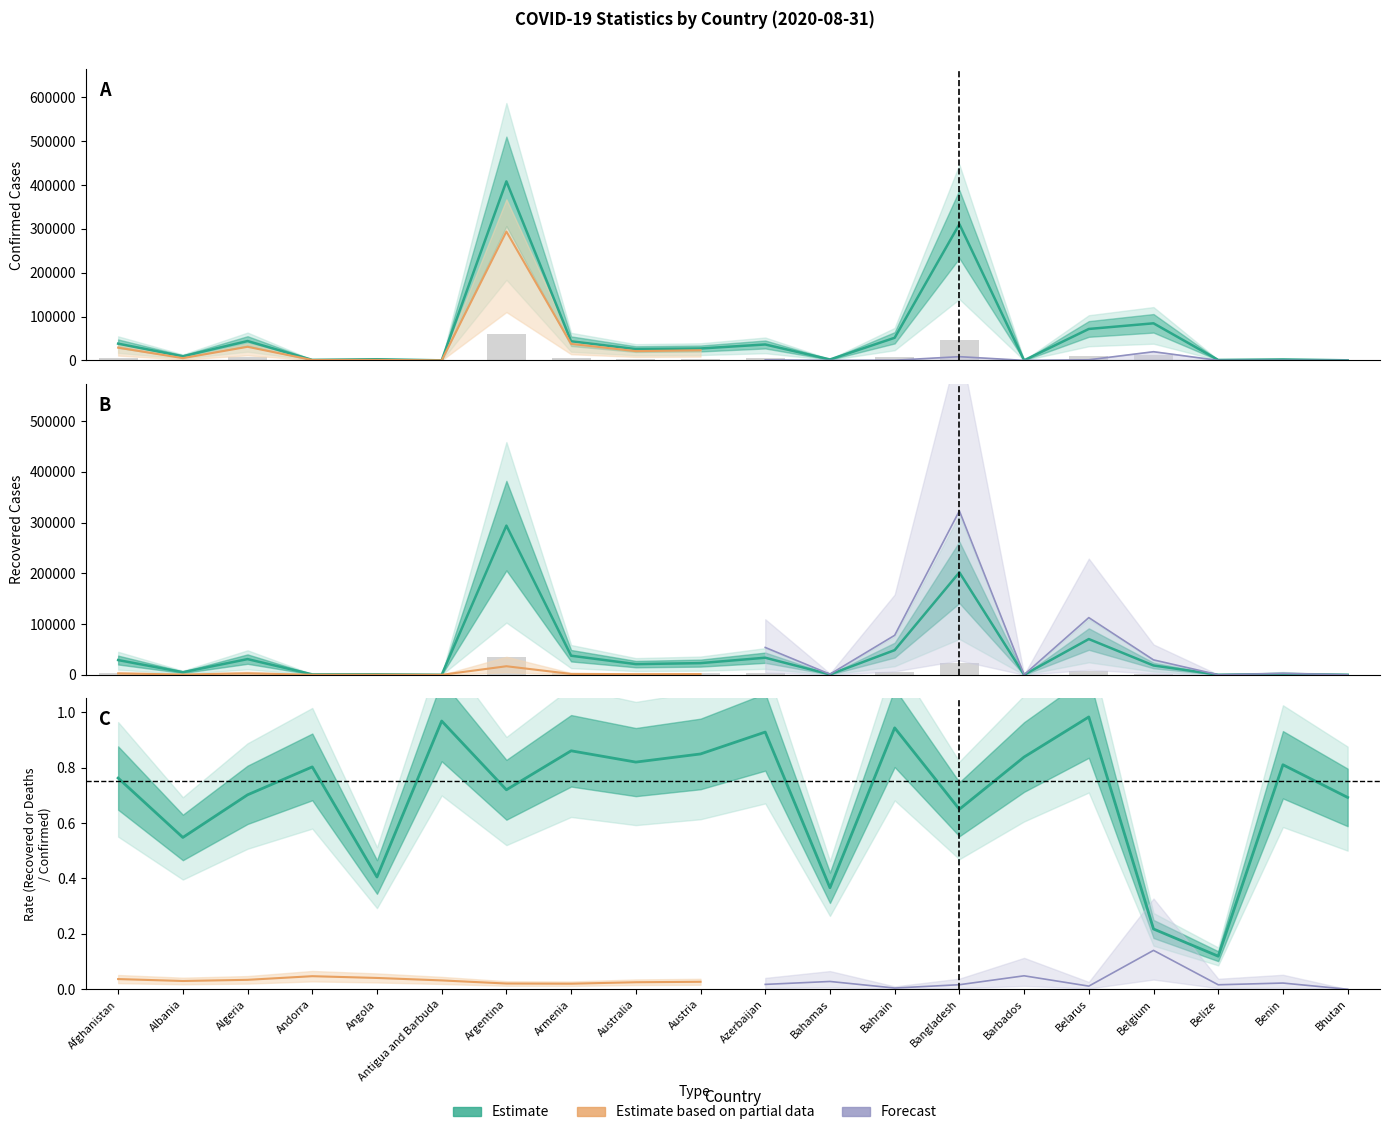

List the labels in order of Confirmed value, smallest first.

Antigua and Barbuda, Barbados, Bhutan, Belize, Andorra, Bahamas, Benin, Angola, Albania, Australia, Austria, Azerbaijan, Afghanistan, Armenia, Algeria, Bahrain, Belarus, Belgium, Bangladesh, Argentina